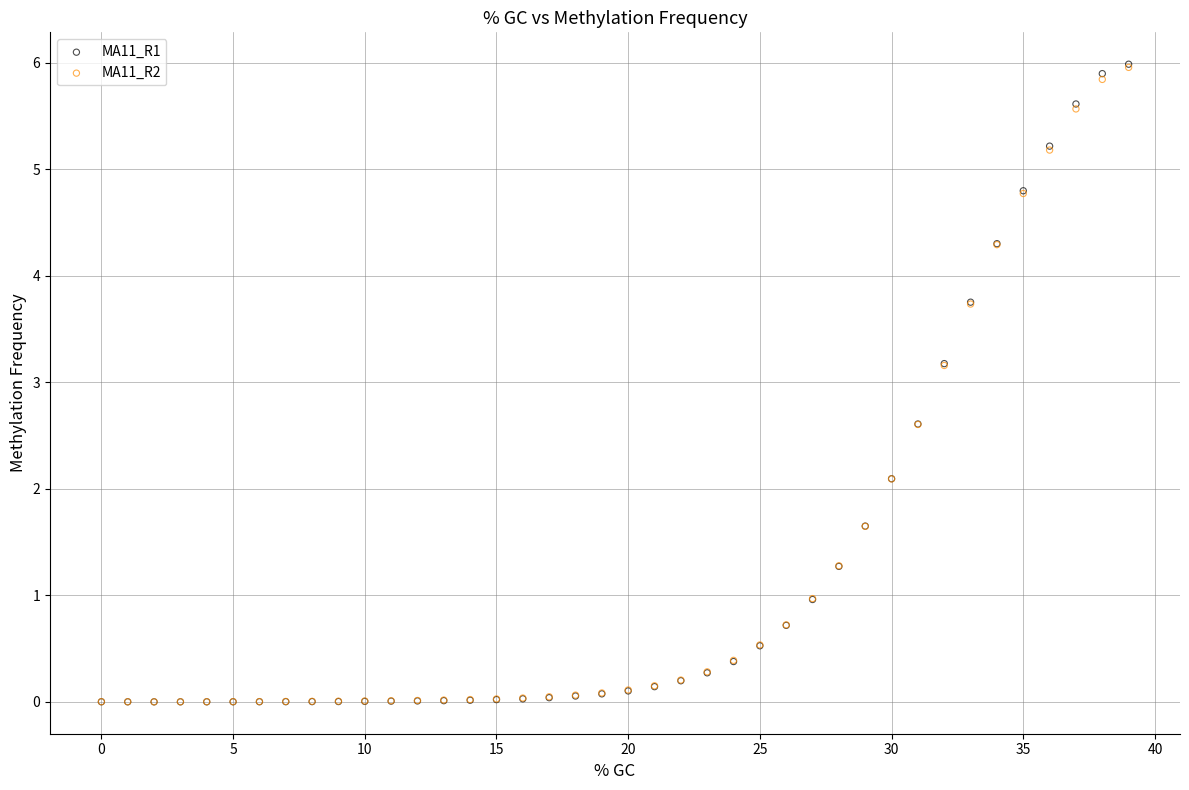

What are all the series names shown in the legend?

MA11_R1, MA11_R2